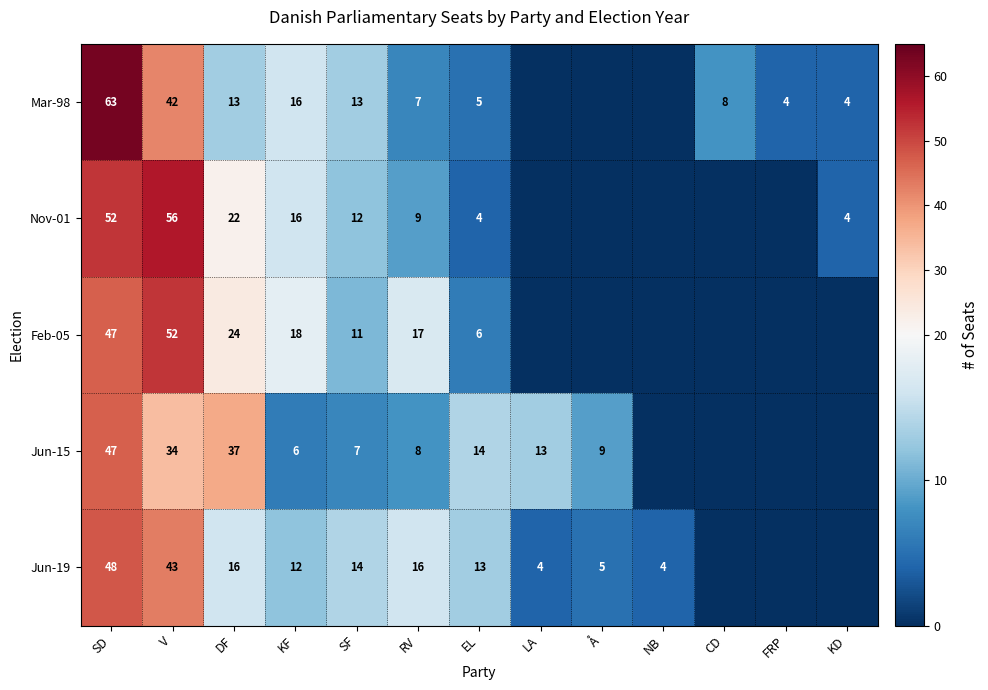

What is the sum of the Nov-01 values at SD and SF?

64